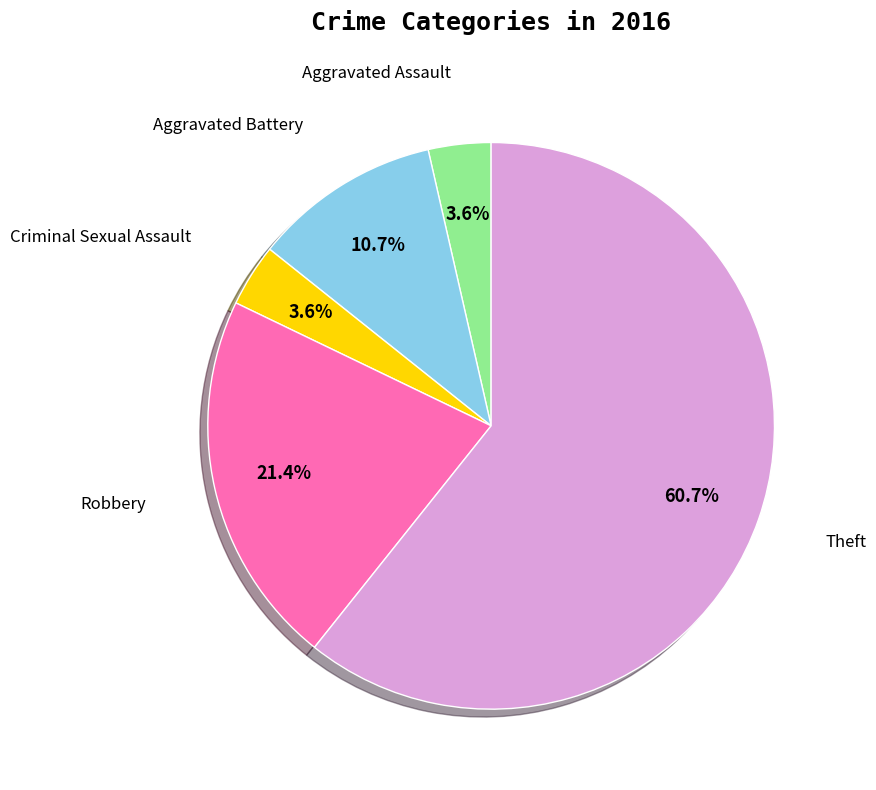

The Aggravated Battery slice represents 11% of the pie. True or false?

True